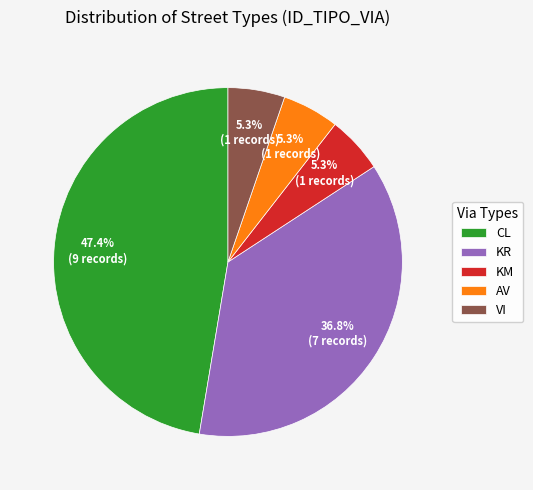

What is the ratio of the value at VI to the value at AV?

1.0